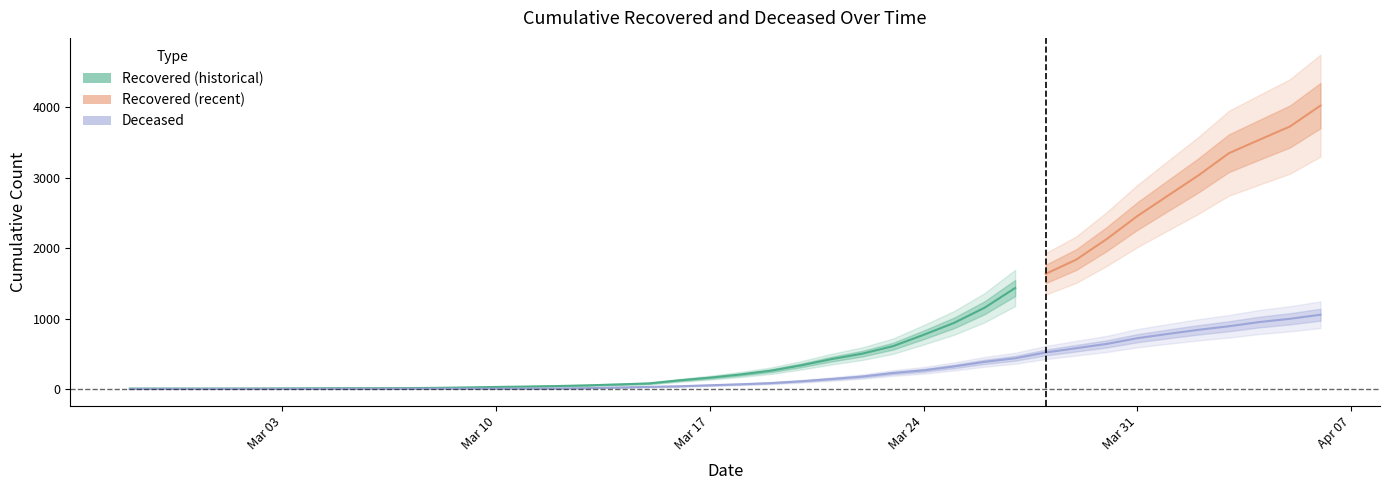

Which label corresponds to the largest value in the chart?

2020-04-06